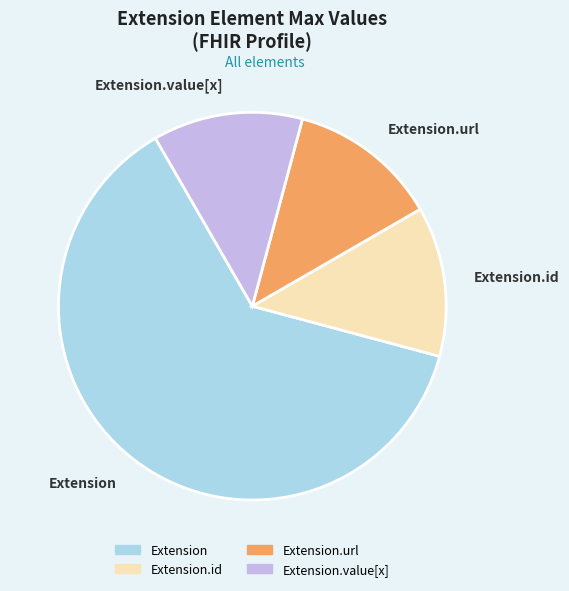

True or false: Extension accounts for 62% of the total.

True